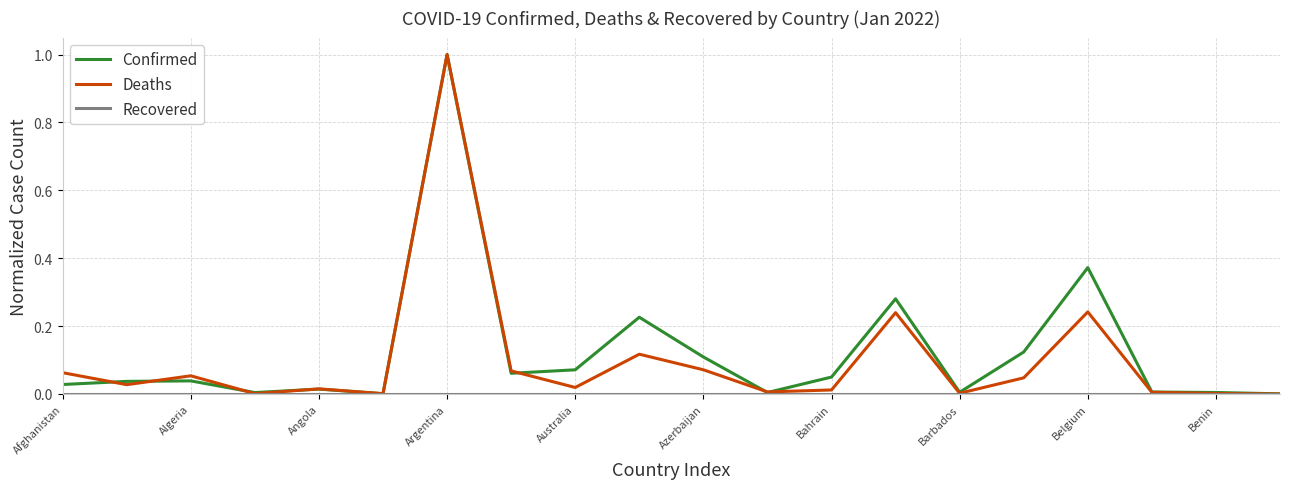

What is the maximum value shown in the chart?

1.0